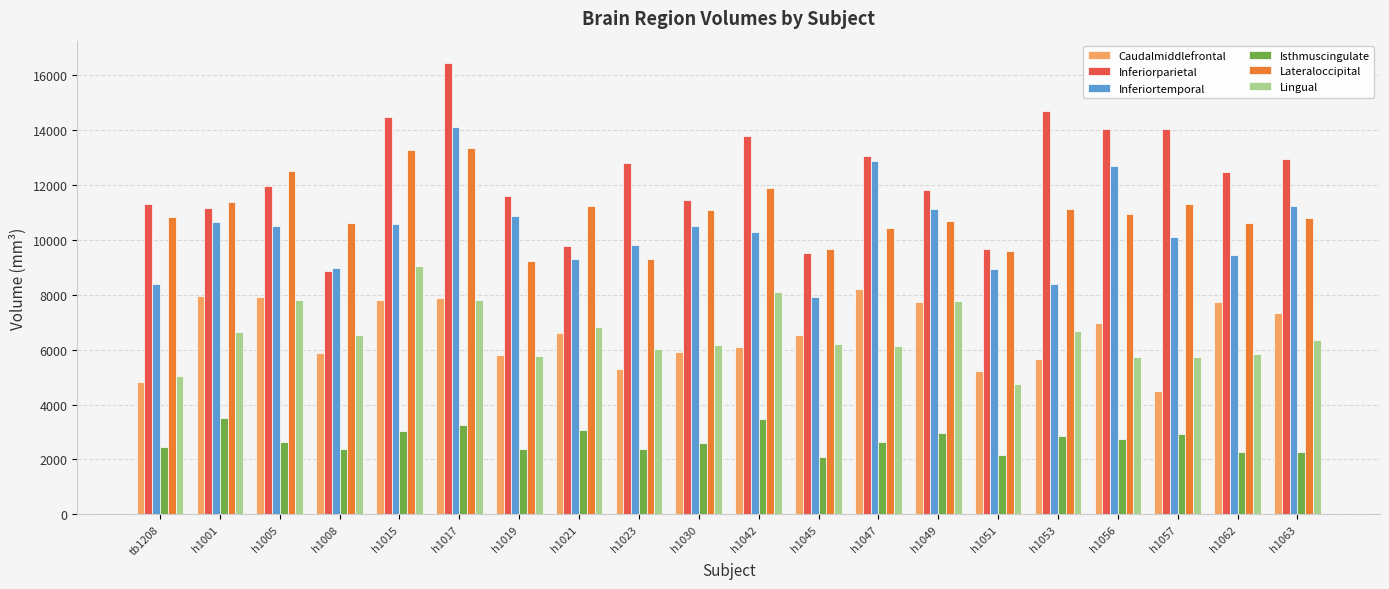

What is the maximum value for Inferiortemporal?

14119